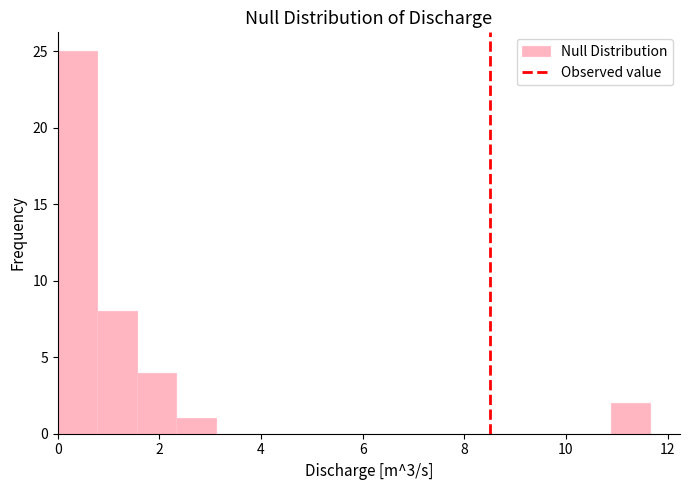

Around what value on the x-axis is the tallest bar? Give the approximate position of its centre, as read against the axis.

0.4